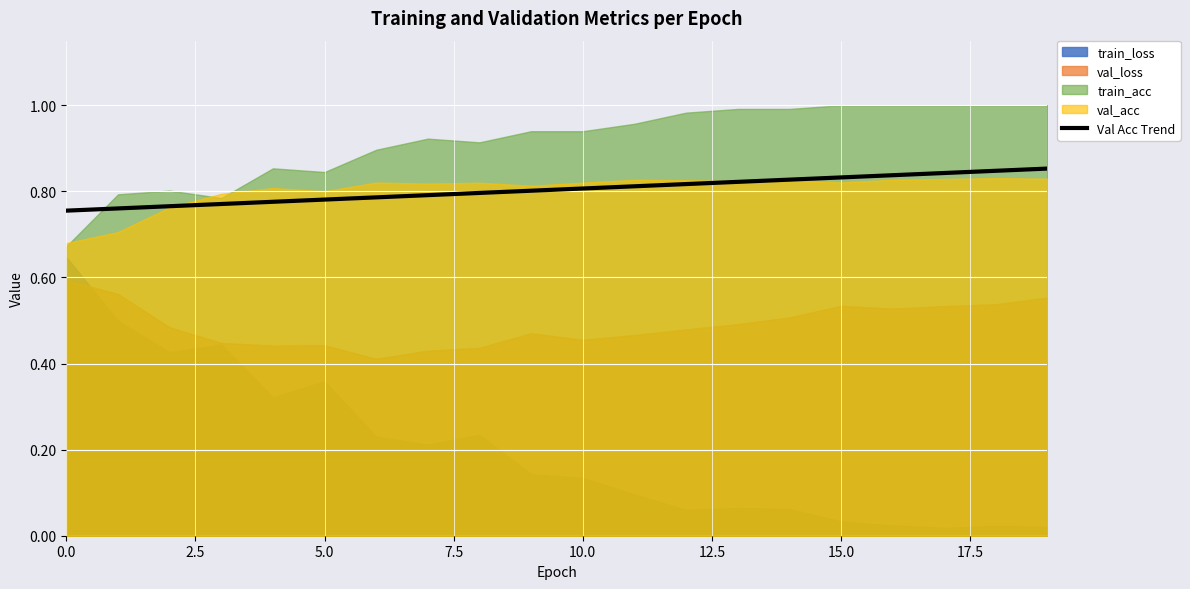

How many lines are shown in the chart?

1